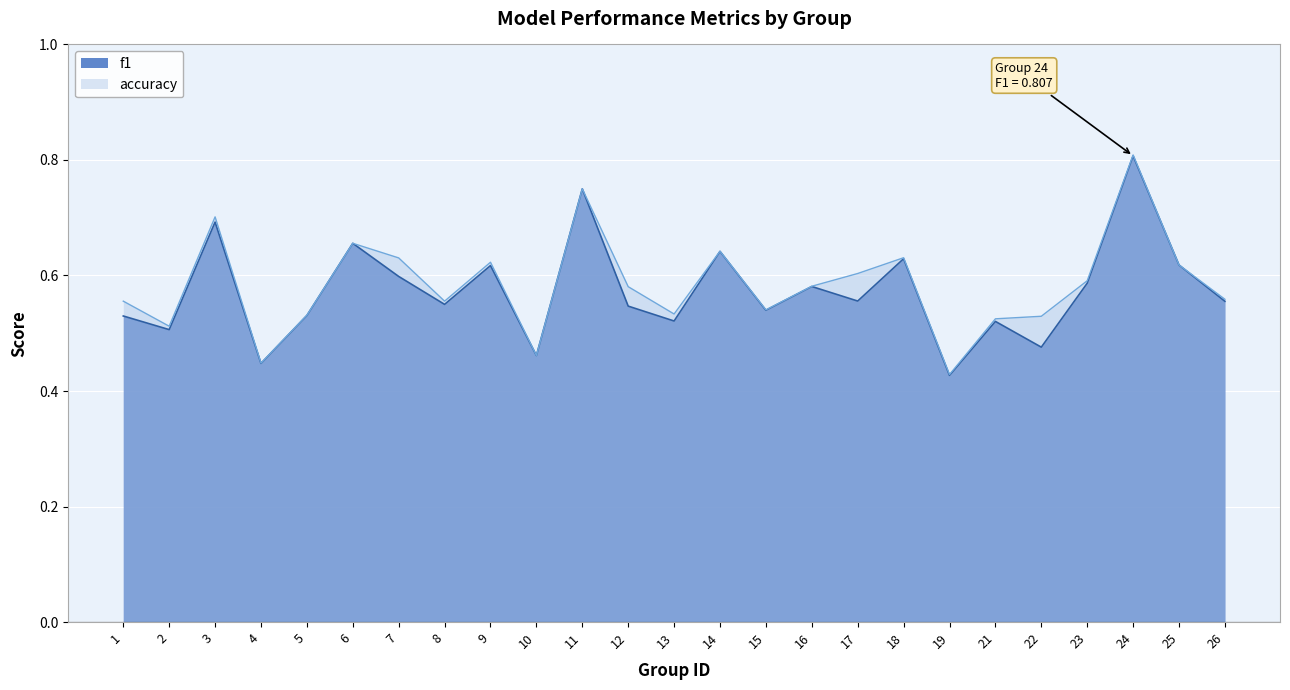

The value of f1 at 23 is 0.6. True or false?

True